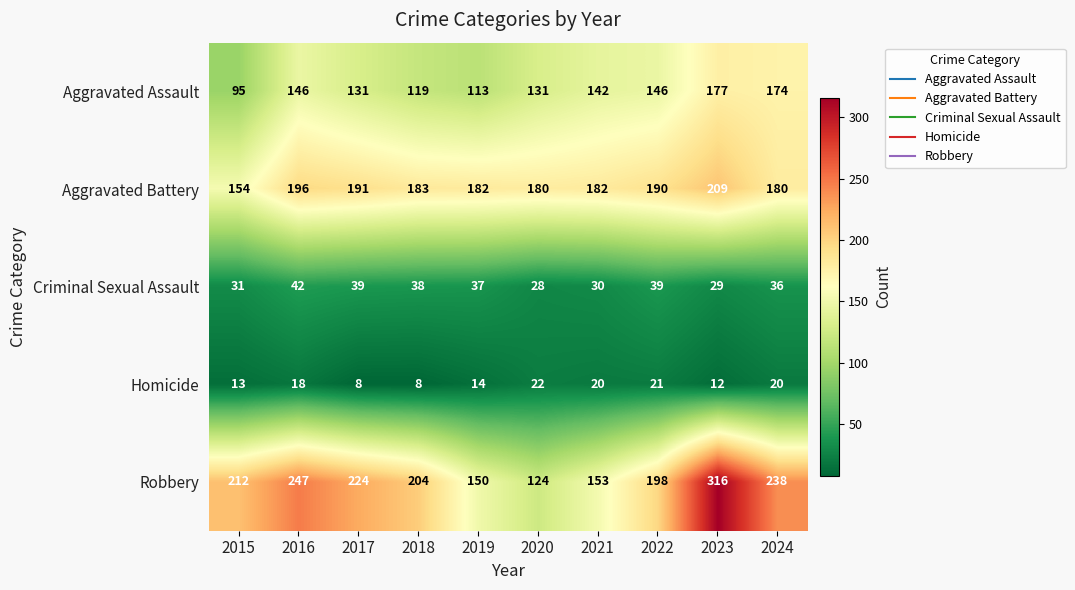

At which label is Homicide closest to 15?

2019